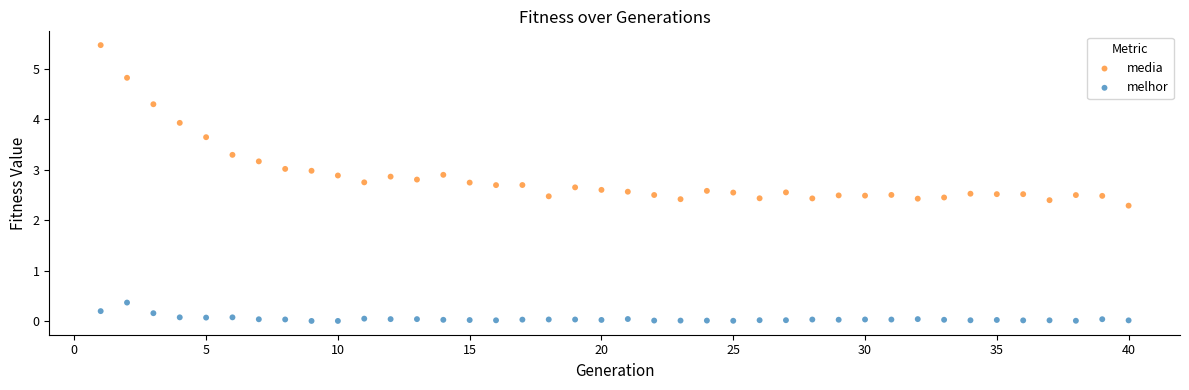

Which series has the widest spread of Y values?

media